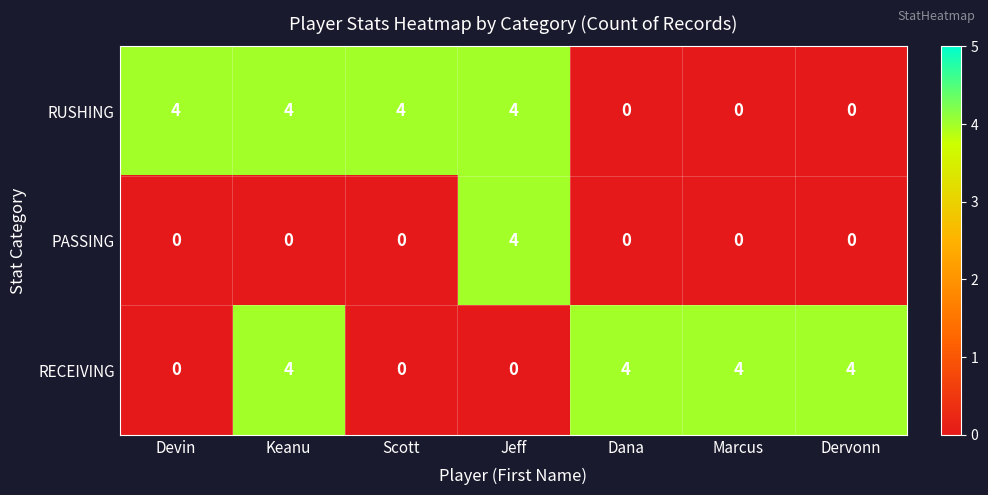

Reading left to right, list all the values displayed in this chart.

RUSHING: Devin=4	Keanu=4	Scott=4	Jeff=4	Dana=0	Marcus=0	Dervonn=0
PASSING: Devin=0	Keanu=0	Scott=0	Jeff=4	Dana=0	Marcus=0	Dervonn=0
RECEIVING: Devin=0	Keanu=4	Scott=0	Jeff=0	Dana=4	Marcus=4	Dervonn=4